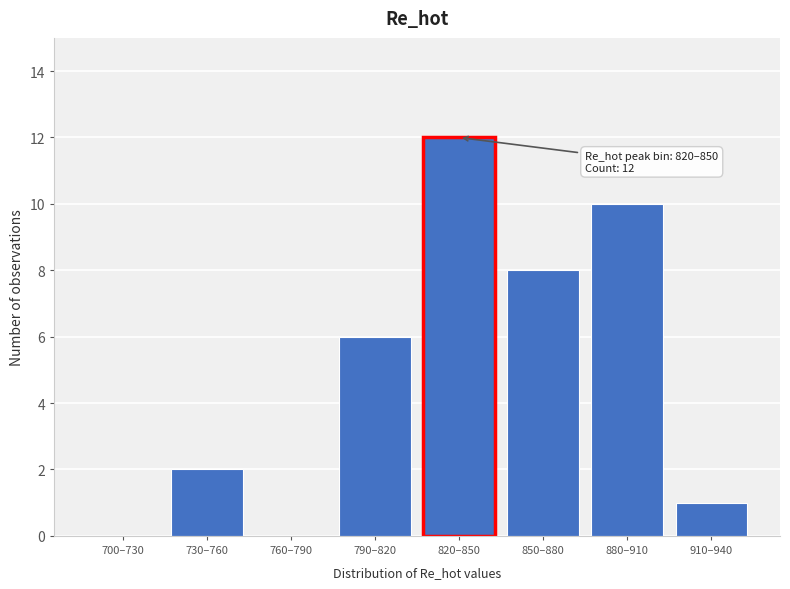

Reading left to right, list all the values displayed in this chart.

700–730=0	730–760=2	760–790=0	790–820=6	820–850=12	850–880=8	880–910=10	910–940=1